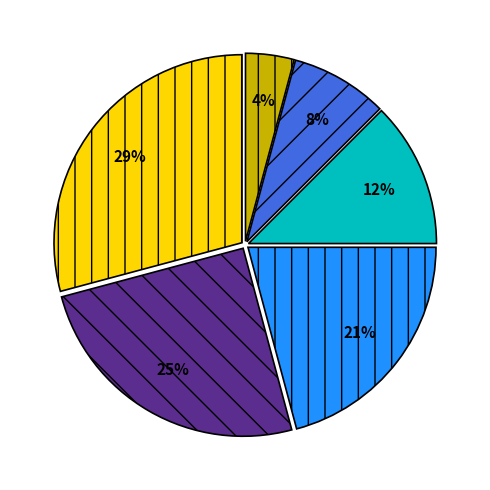

To the nearest percent, what is the difference between the largest and smallest slice percentages?

25%